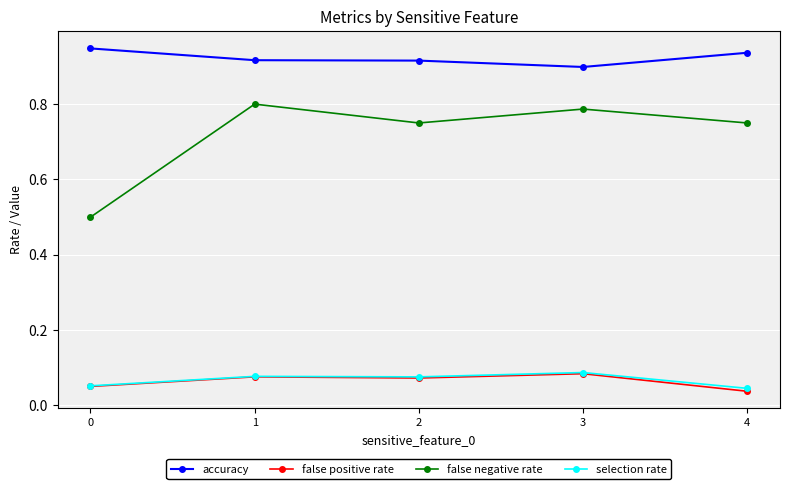

The value of selection rate at 1 is 0.0. True or false?

False